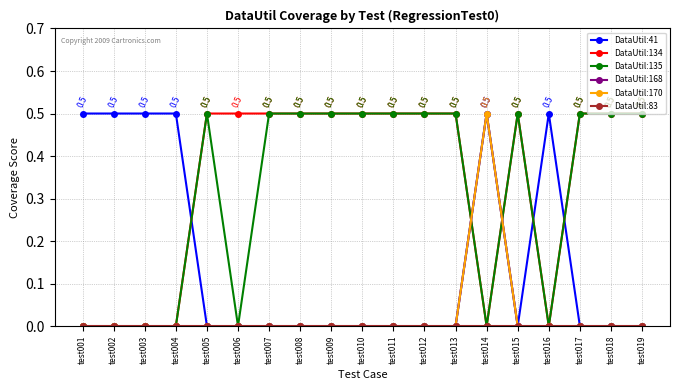

Between test006 and test019, which is larger?

test006